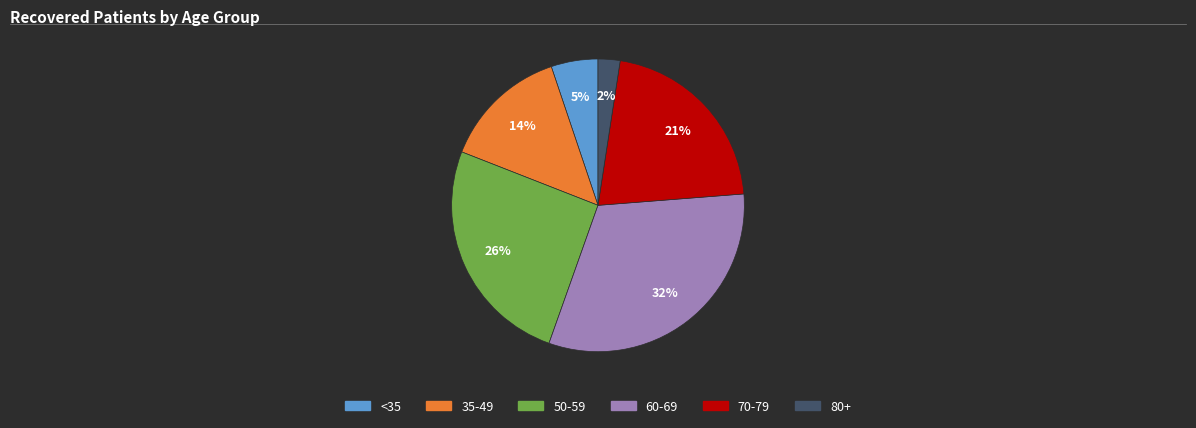

Is it true that <35 is 5% of the pie?

True